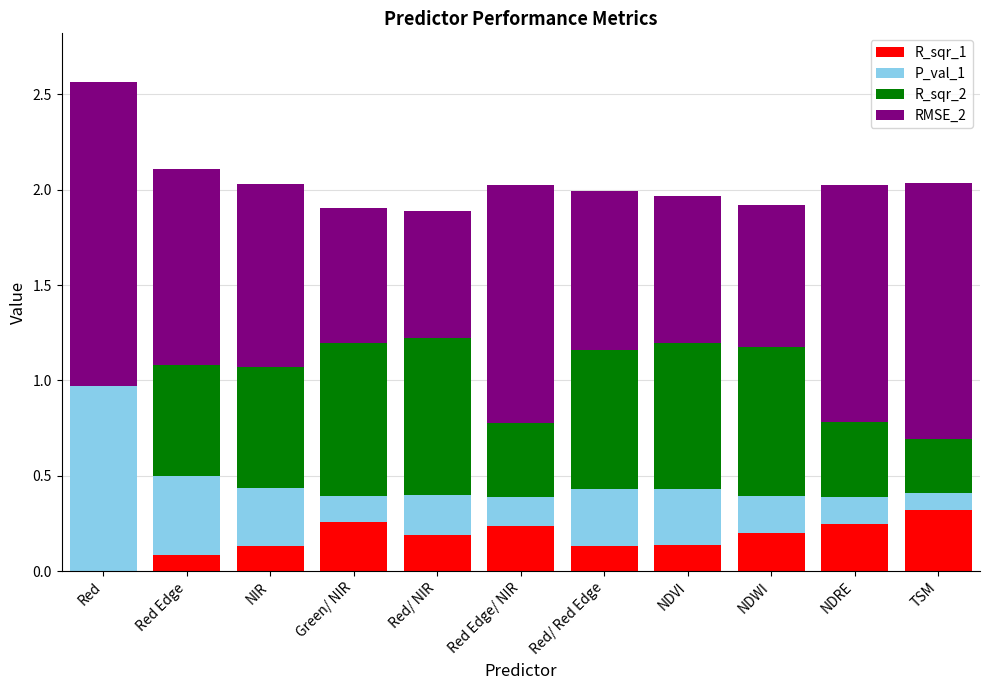

True or false: R_sqr_1 has a value of 0.4 at Red Edge/ NIR.

False